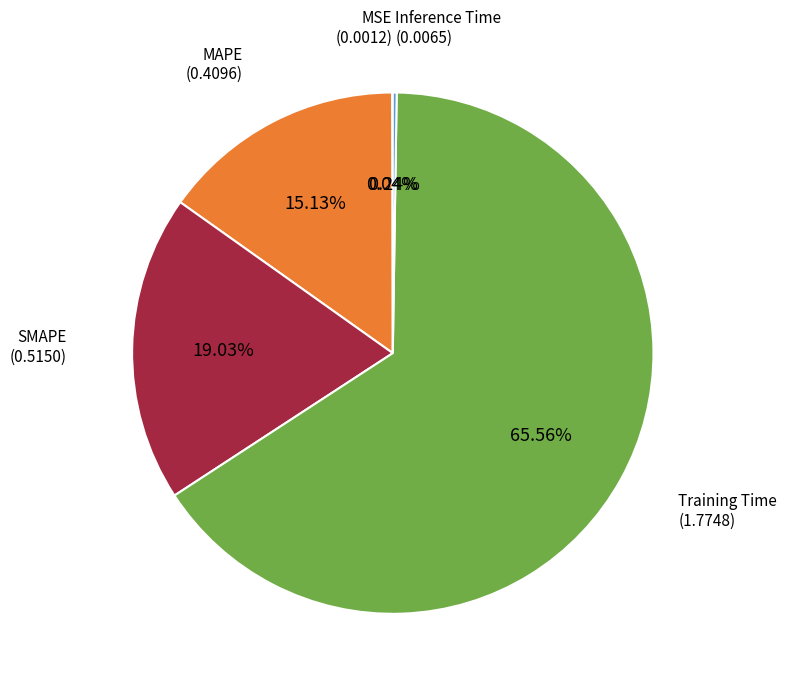

Is there a majority slice in this chart?

Yes